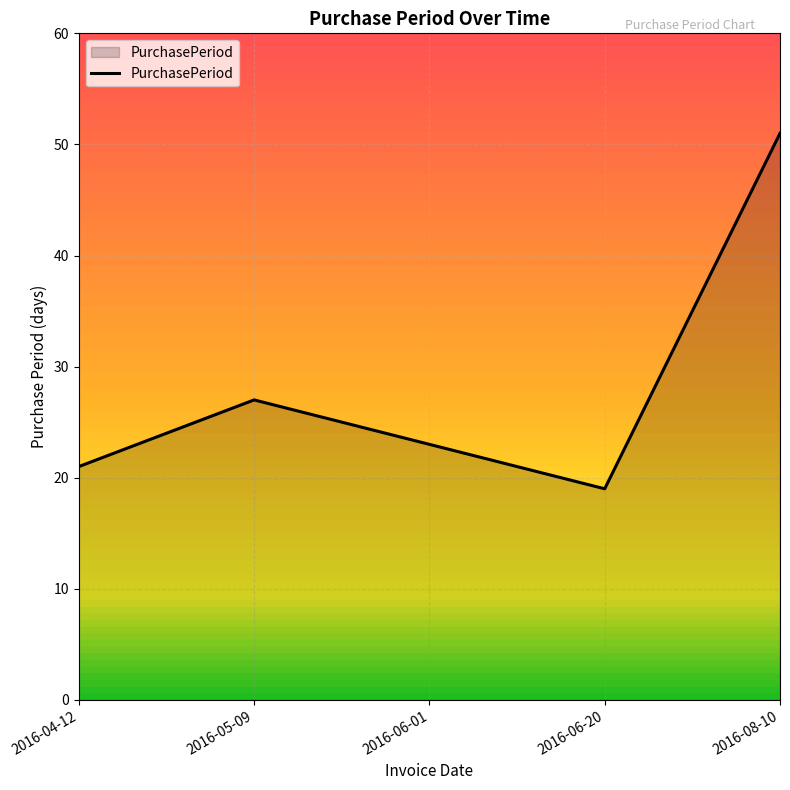

Where is the first local minimum?

2016-06-20